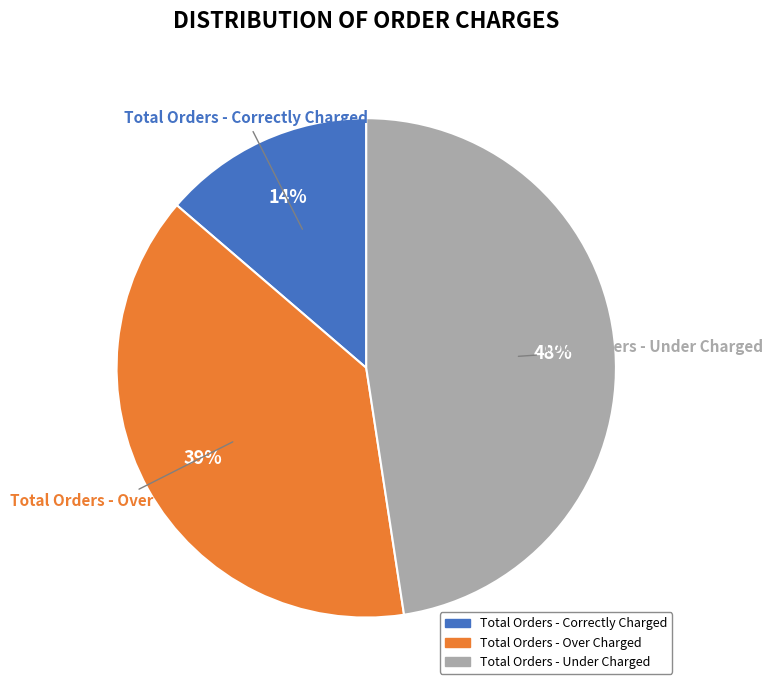

What percentage is the Total Orders - Over Charged slice, to the nearest percent?

39%